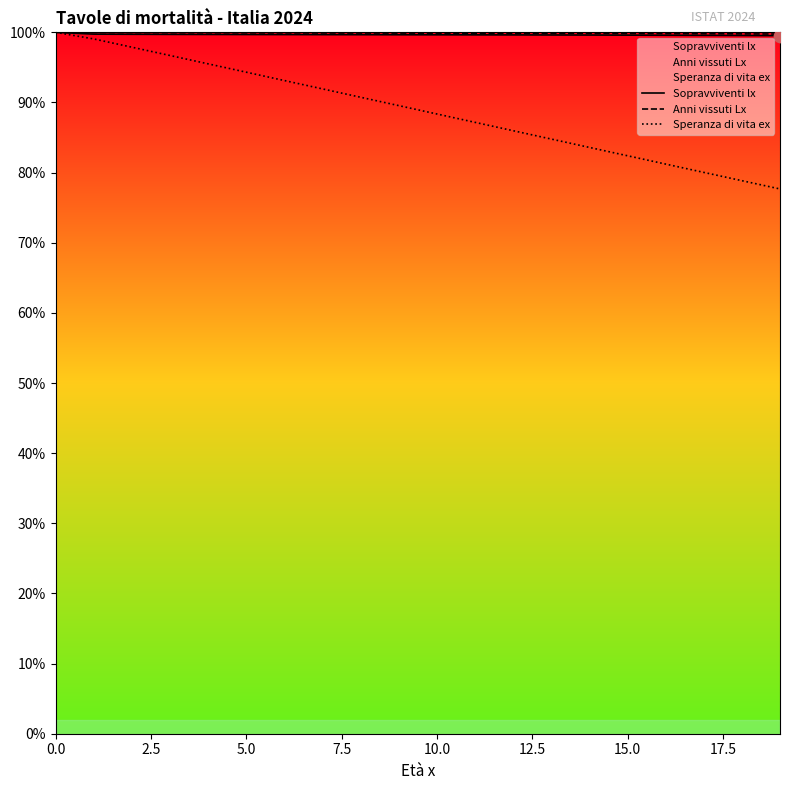

Which series reaches the minimum Y coordinate?

Speranza di vita ex